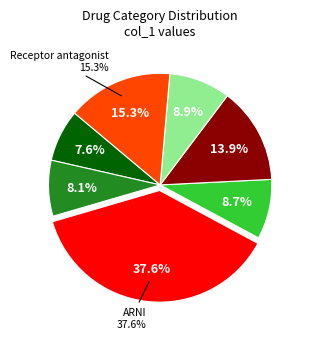

The ACEI slice represents 8% of the pie. True or false?

True